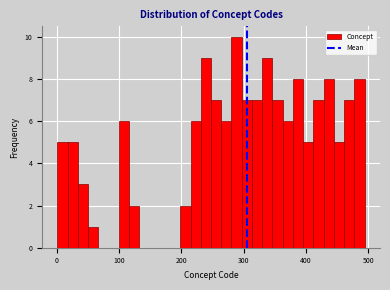

Read against the x-axis, roughly where is the centre of the tallest bar?

290